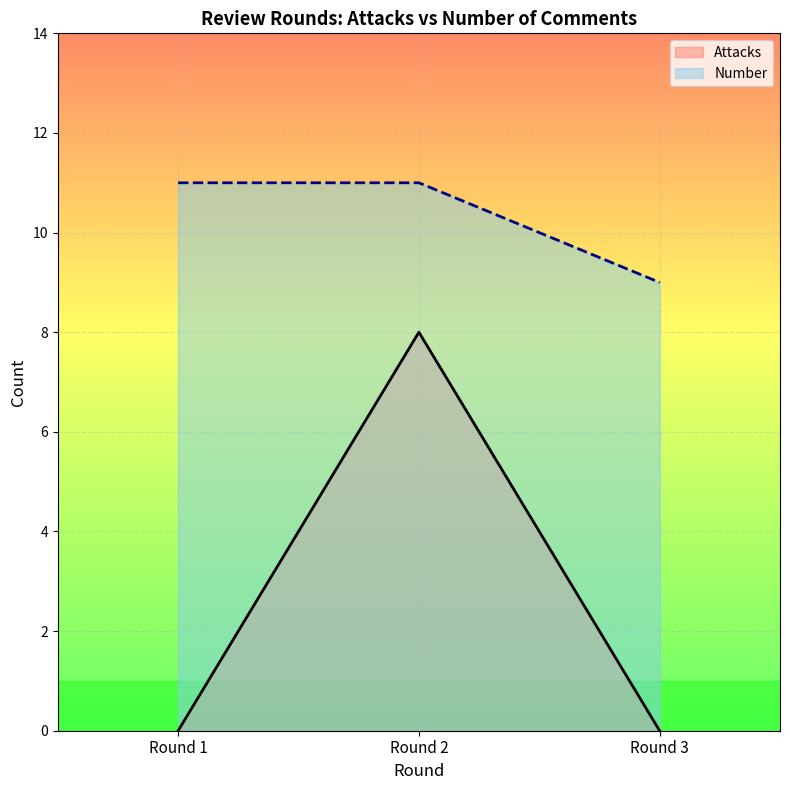

At which category is the sum across all series the highest?

Round 2